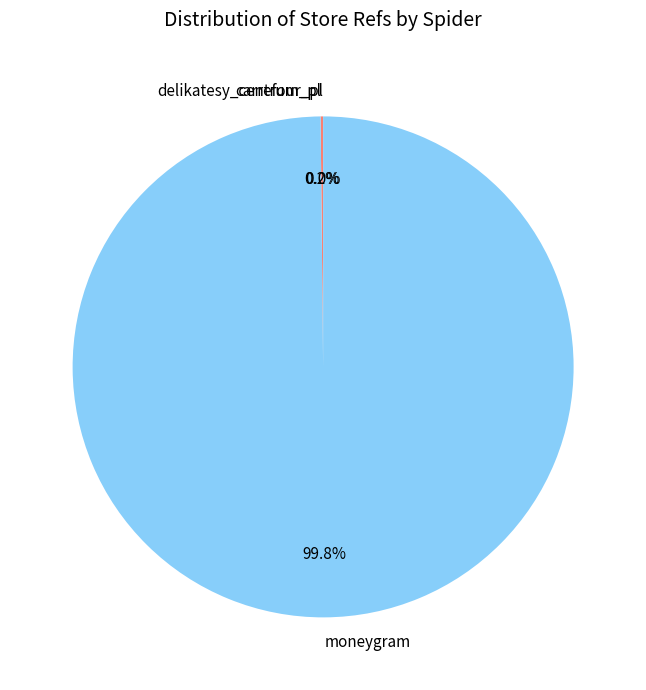

Which category has the biggest portion of the pie?

moneygram